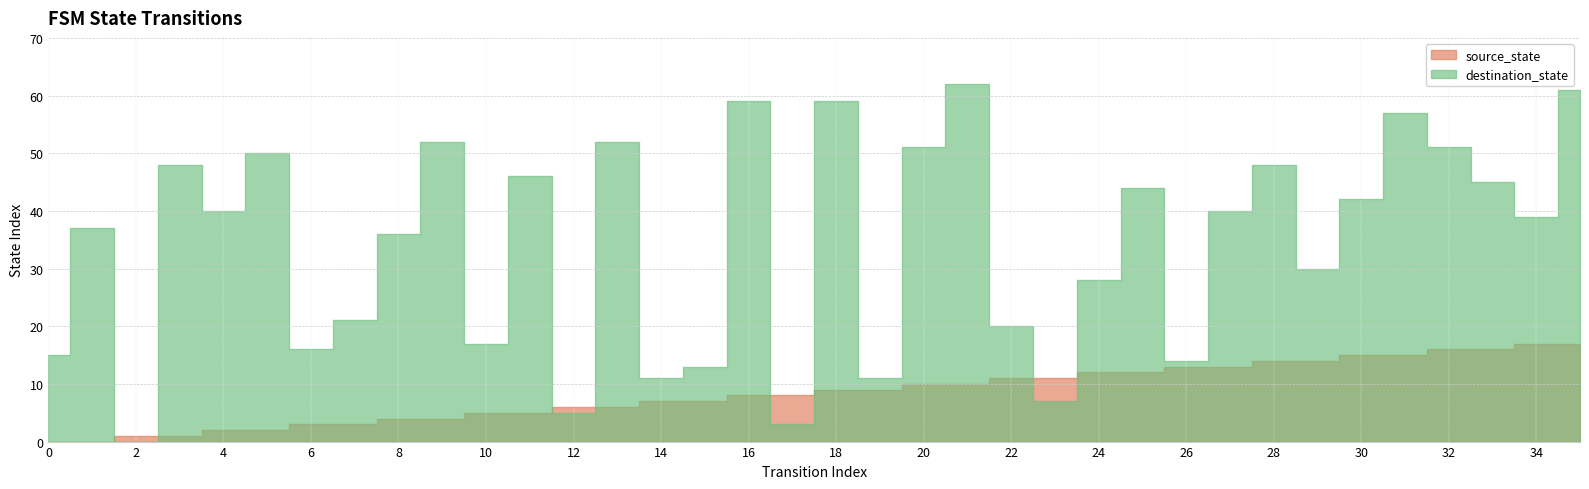

At how many categories does at least one series exceed 17?

25